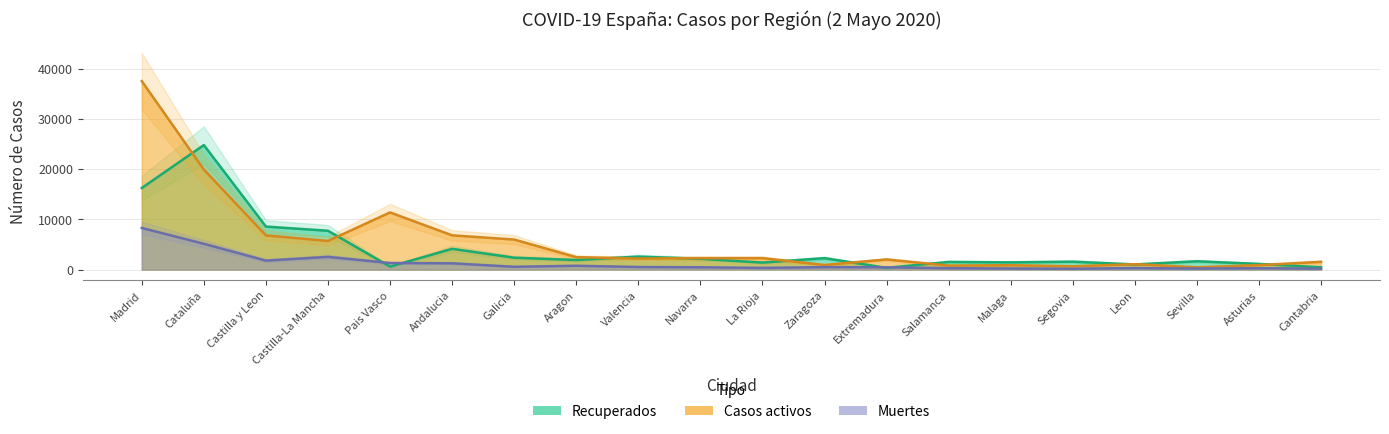

How many values in the Casos activos series exceed 2279?

9